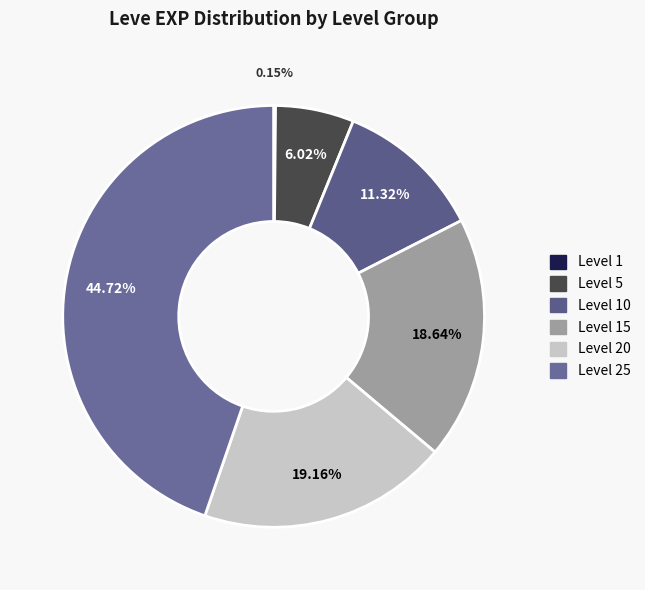

Does any single category account for the majority?

No